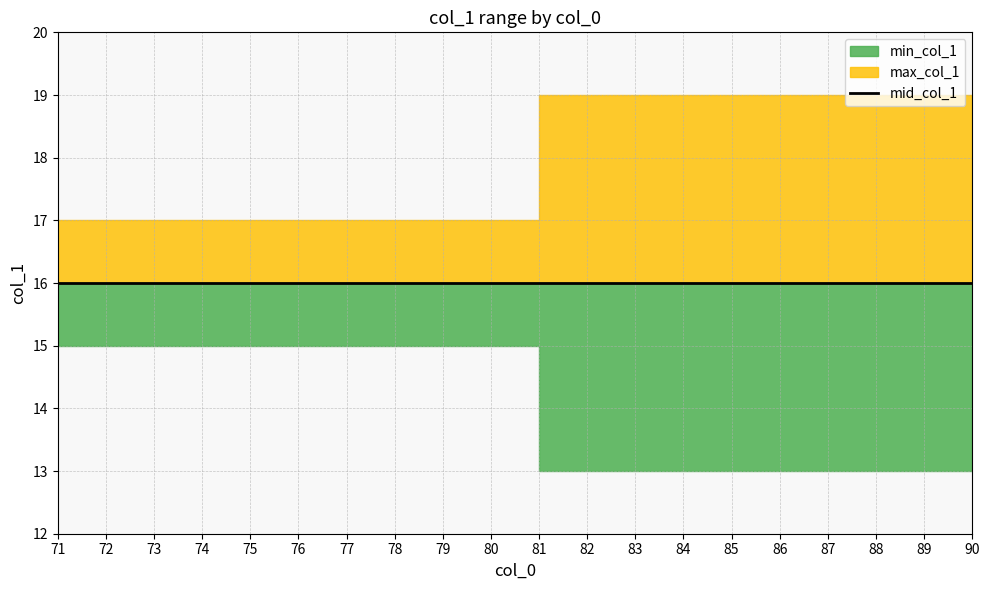

Count the min_col_1 values in the range 13 to 15.

20